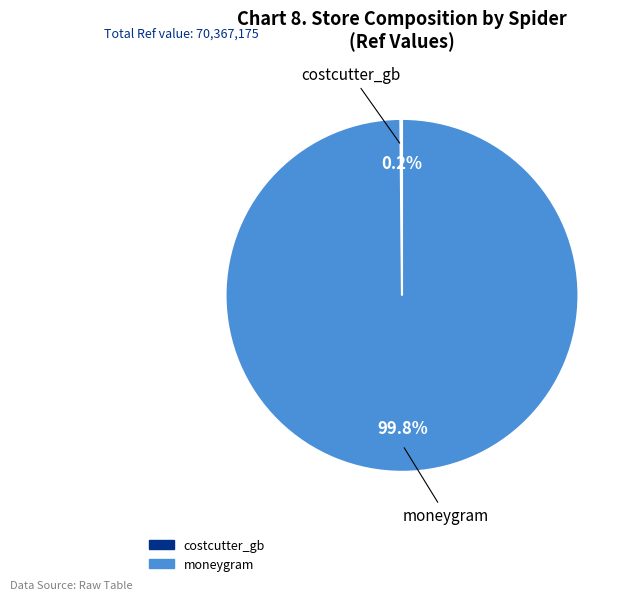

How much of the chart is everything except moneygram?

0.2%